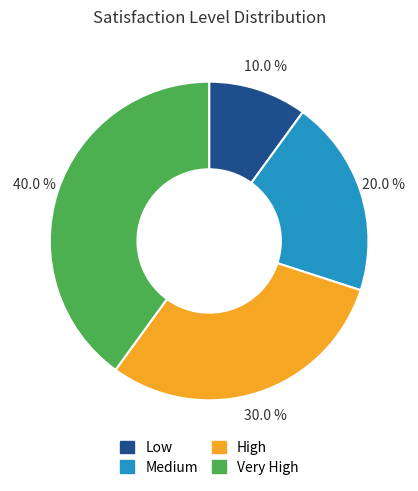

What percentage do High and Very High together represent?

70.0%